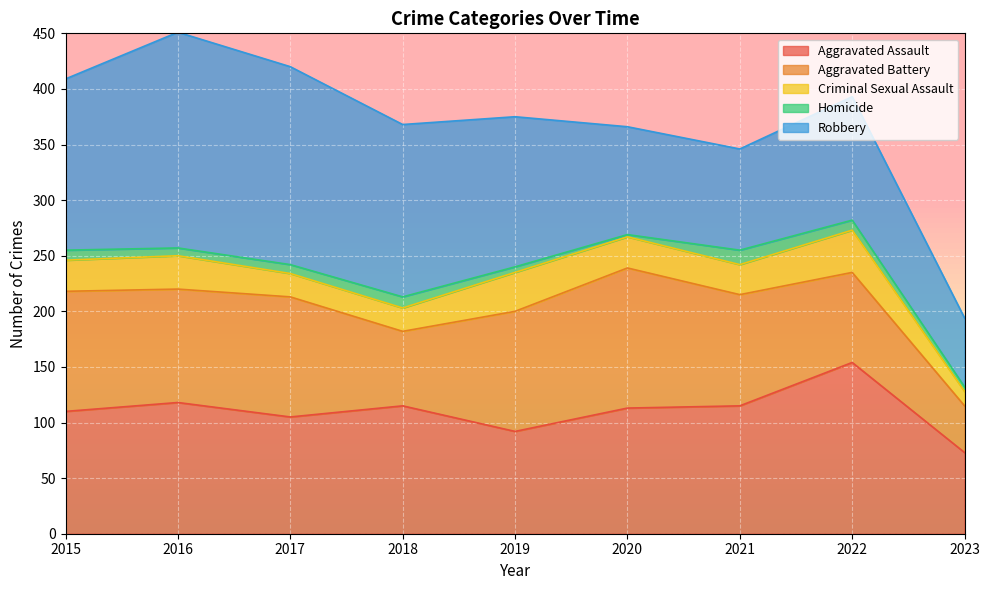

What is the approximate value of Robbery at 2021, to the nearest 50?

100